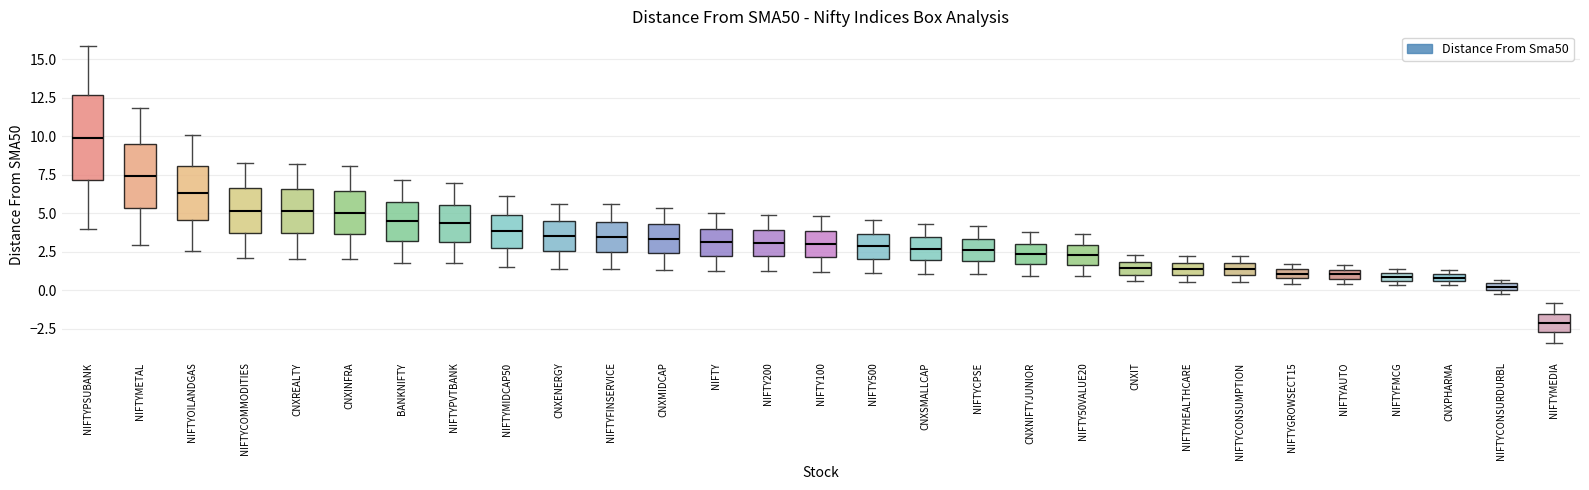

Which box has the highest median line?

NIFTYPSUBANK